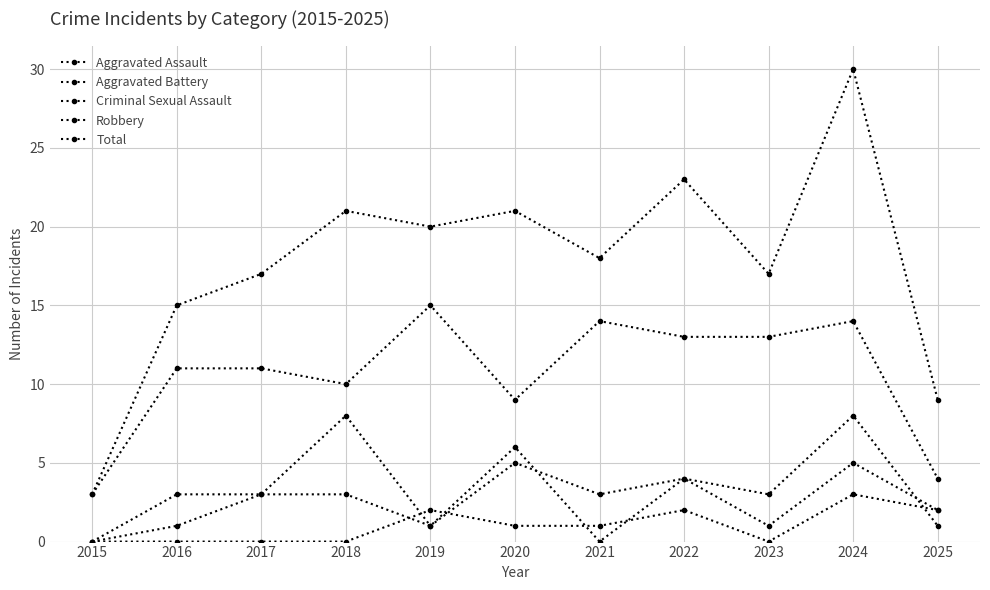

Is this an area chart (filled region under the line)?

No